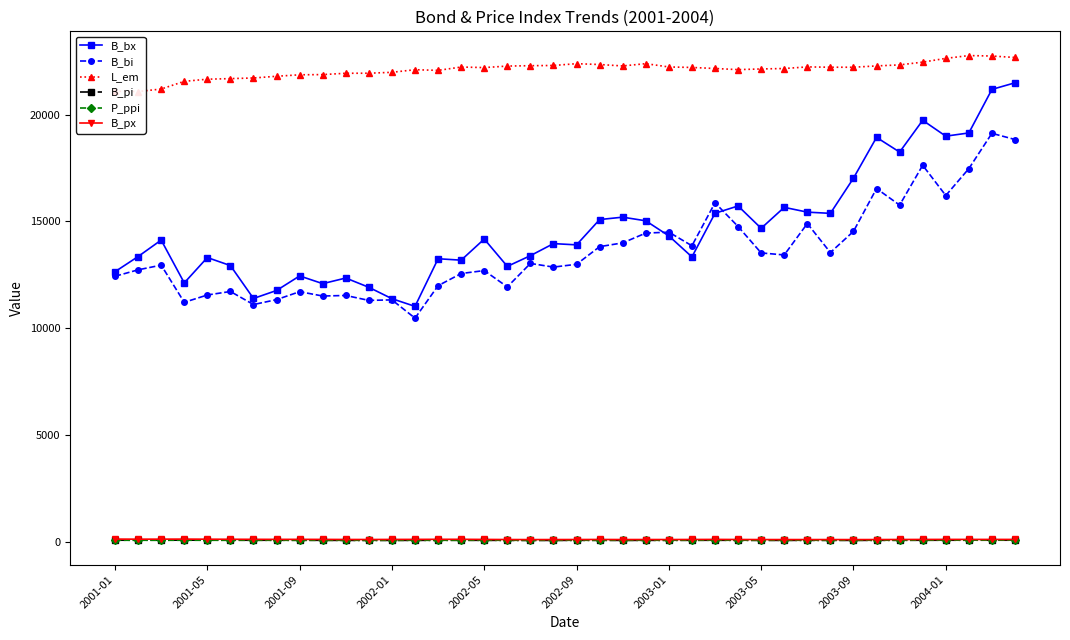

The value of B_pi at 33 is 75.4. True or false?

True